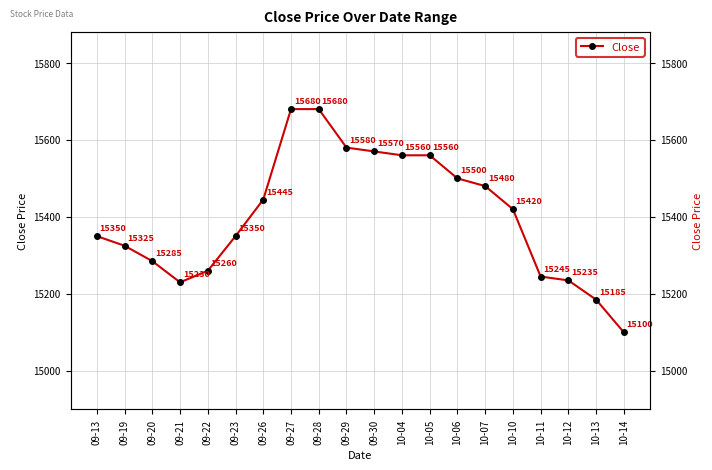

What is the difference between the values at 10-05 and 09-20?

275